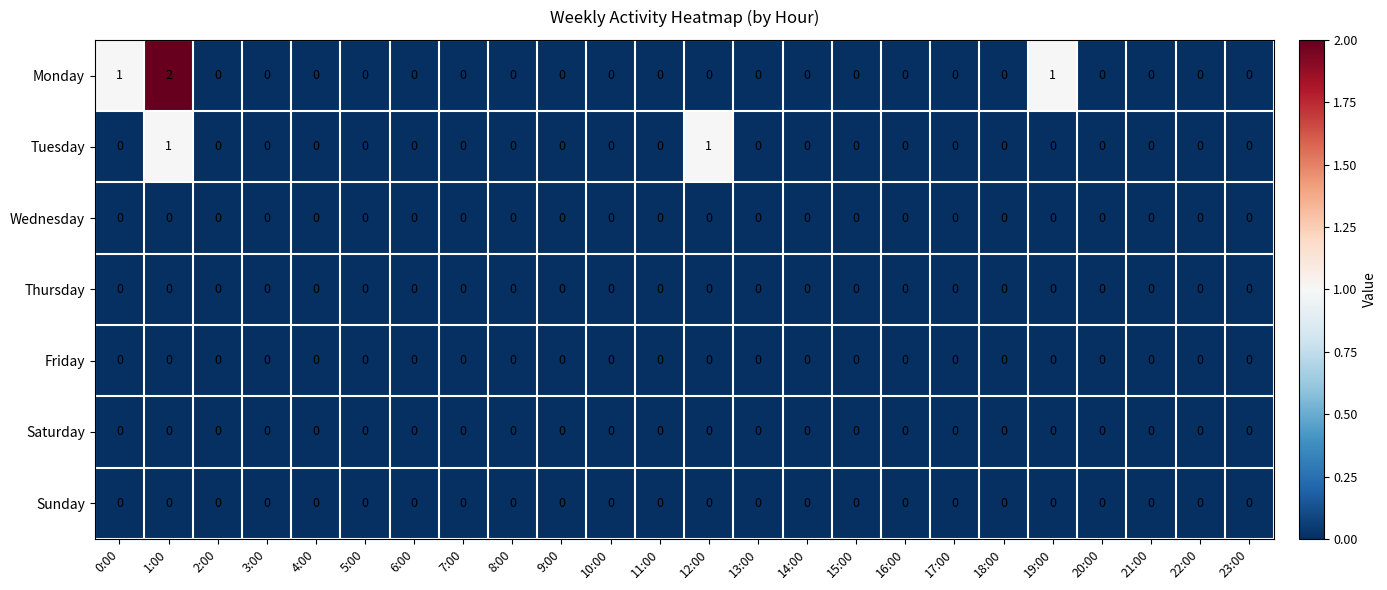

At which category is the sum across all series the highest?

1:00